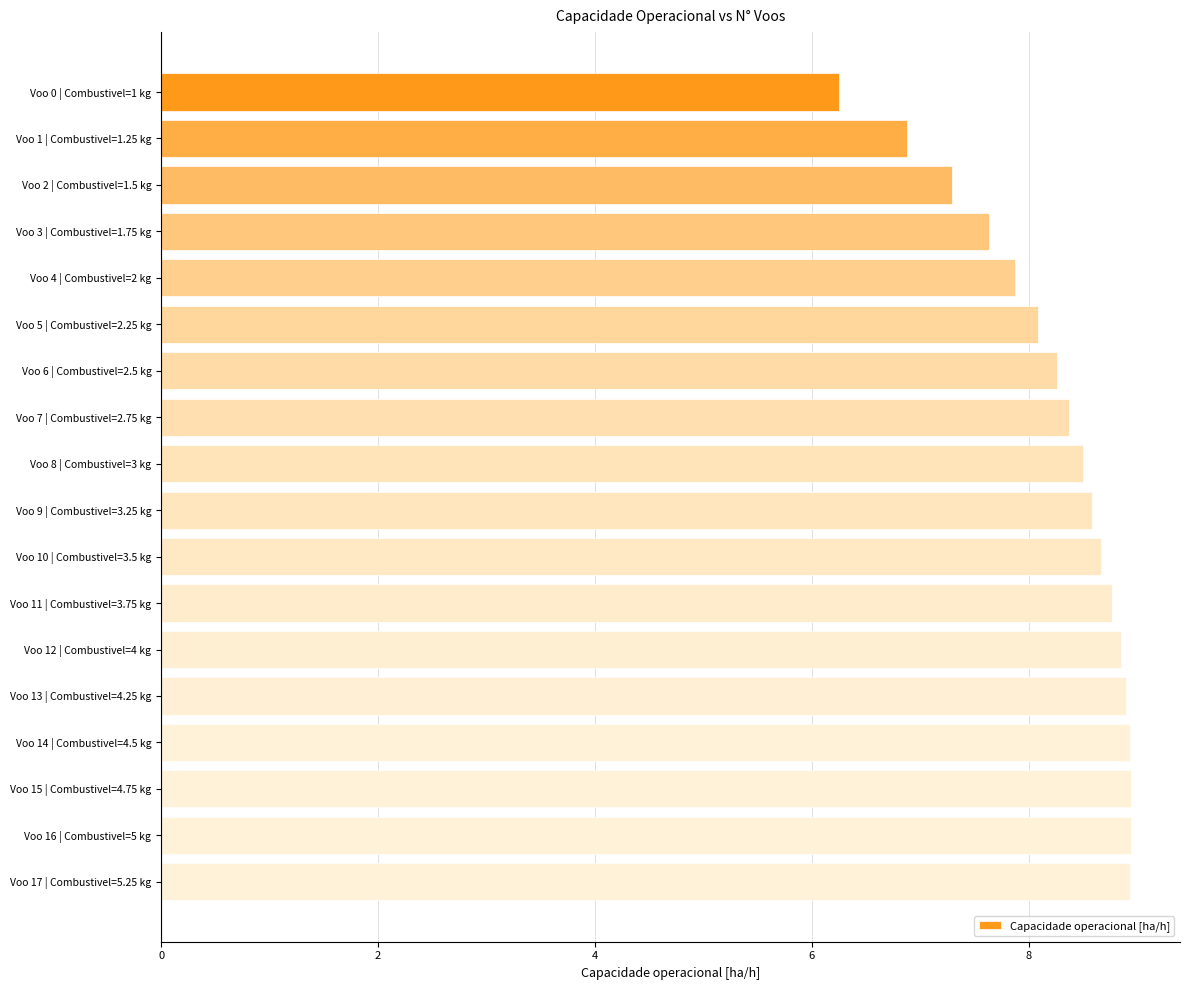

What is the greatest value displayed?

8.9